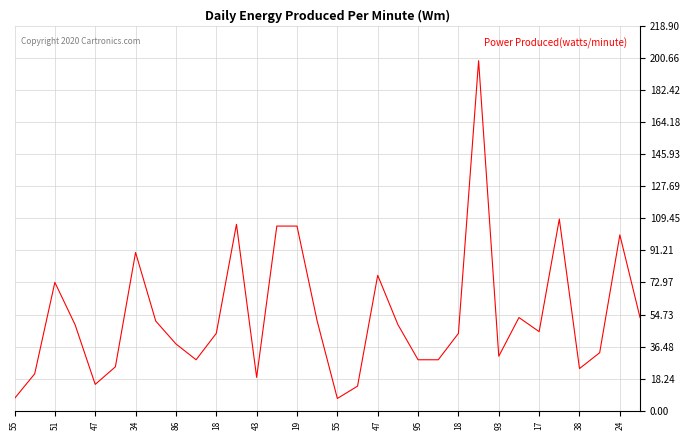

What is the difference between the maximum and minimum values?

192